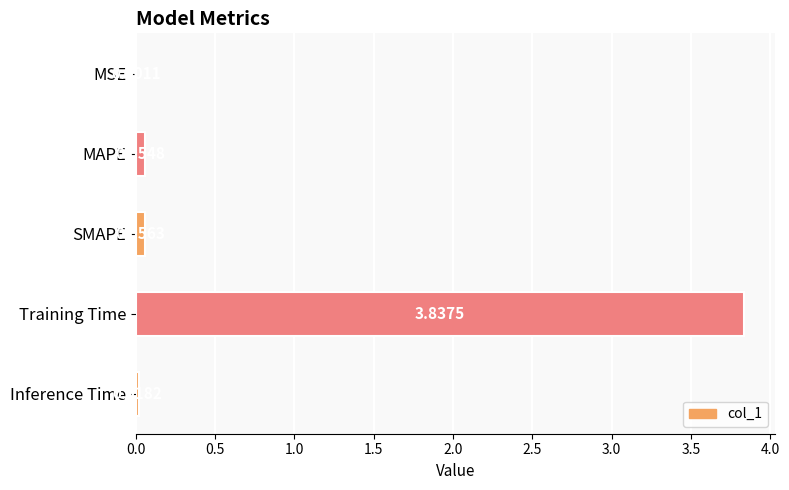

Where is the data nearest to the value 1?

SMAPE